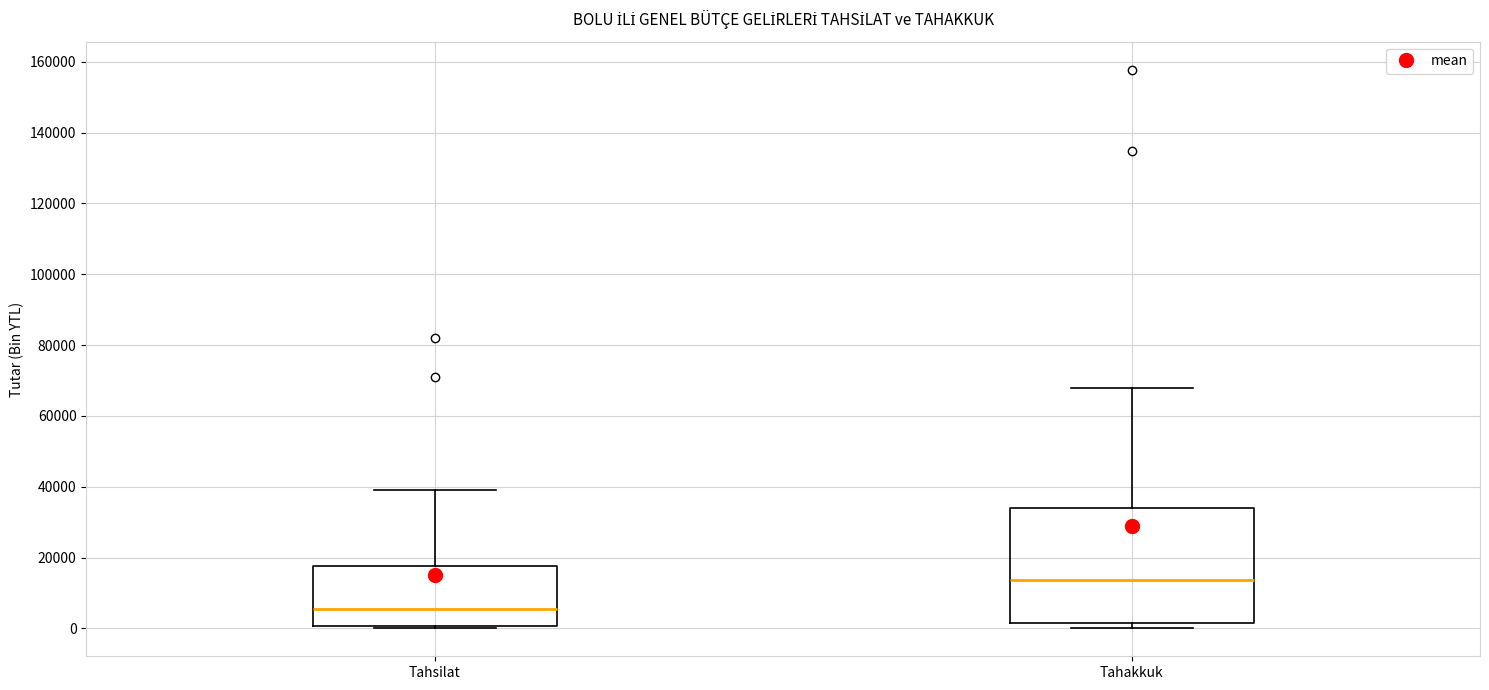

Where does the median line of the box for Tahsilat sit on the y-axis? The values are not printed on the chart, so give them approximately, as read against the axis.

6000